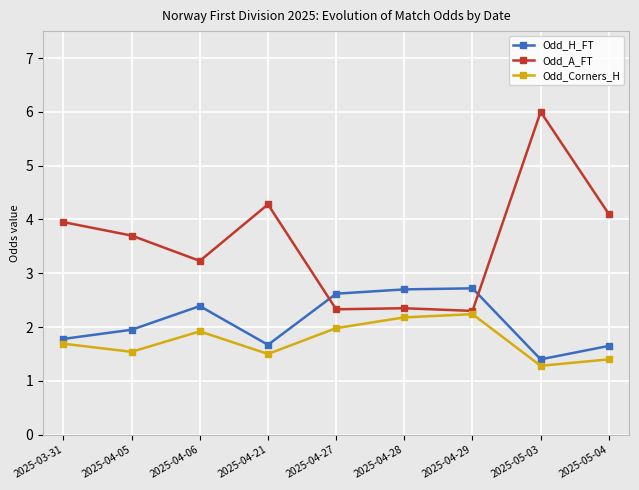

What is the approximate value of Odd_A_FT at 2025-04-27?

2.3